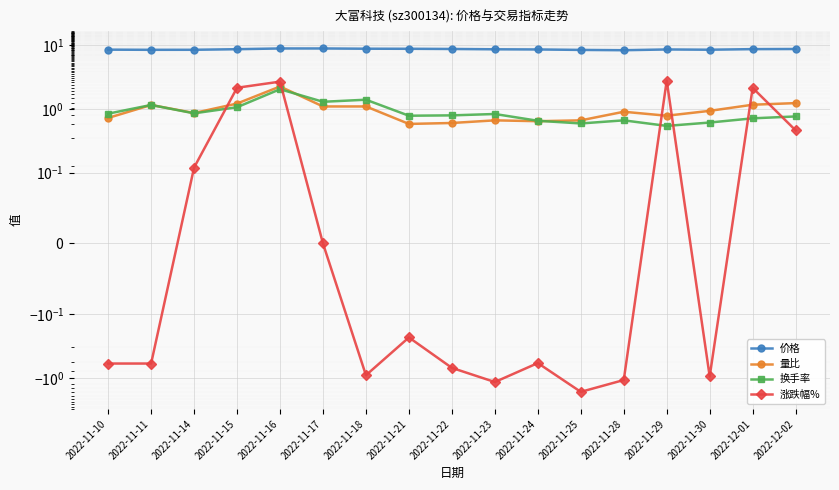

What are all the series names shown in the legend?

价格, 量比, 换手率, 涨跌幅%